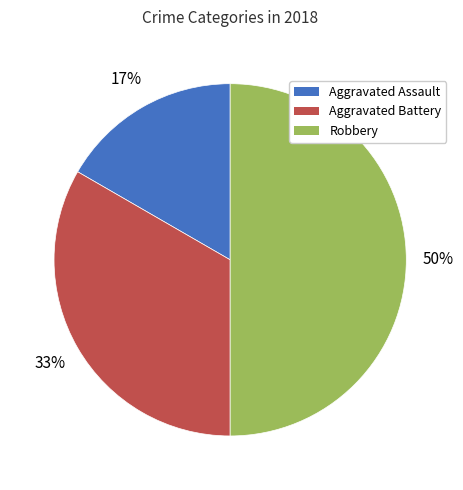

Rank the categories by value from highest to lowest.

Robbery, Aggravated Battery, Aggravated Assault